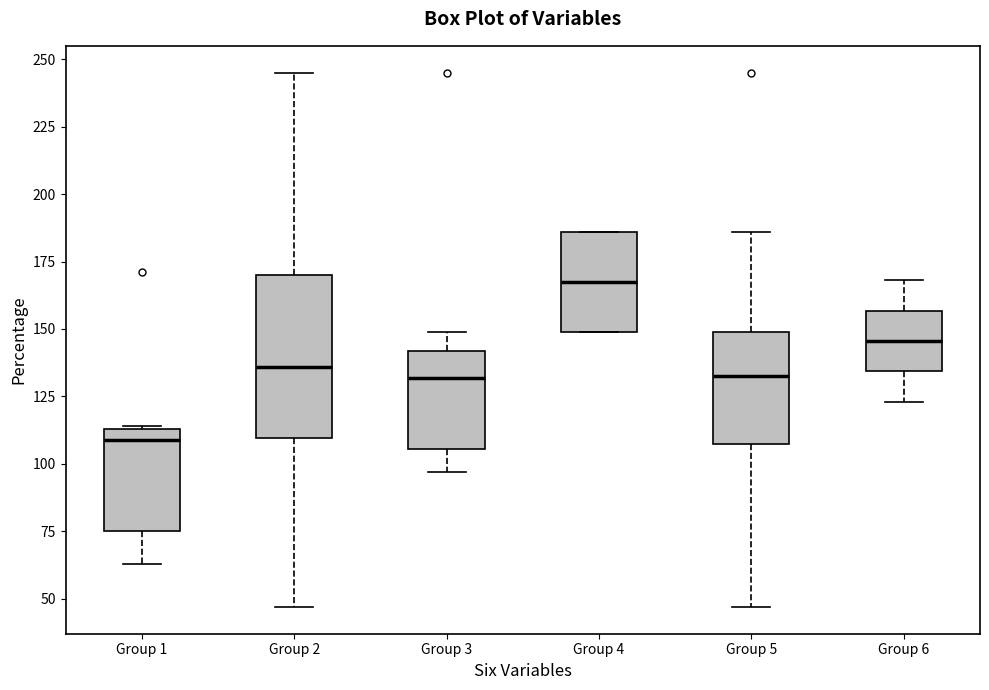

Reading left to right, transcribe this box plot: for each box, give where its median line is, the range the box spans, and where its two whiskers end, as read against the y-axis. The values are not printed on the chart, so give them approximately, as read against the axis.

Group 1: median 110, box 75 to 115, whiskers 65 to 115
Group 2: median 135, box 110 to 170, whiskers 45 to 245
Group 3: median 130, box 105 to 140, whiskers 95 to 150
Group 4: median 170, box 150 to 185, whiskers 150 to 185
Group 5: median 135, box 105 to 150, whiskers 45 to 185
Group 6: median 145, box 135 to 155, whiskers 125 to 170